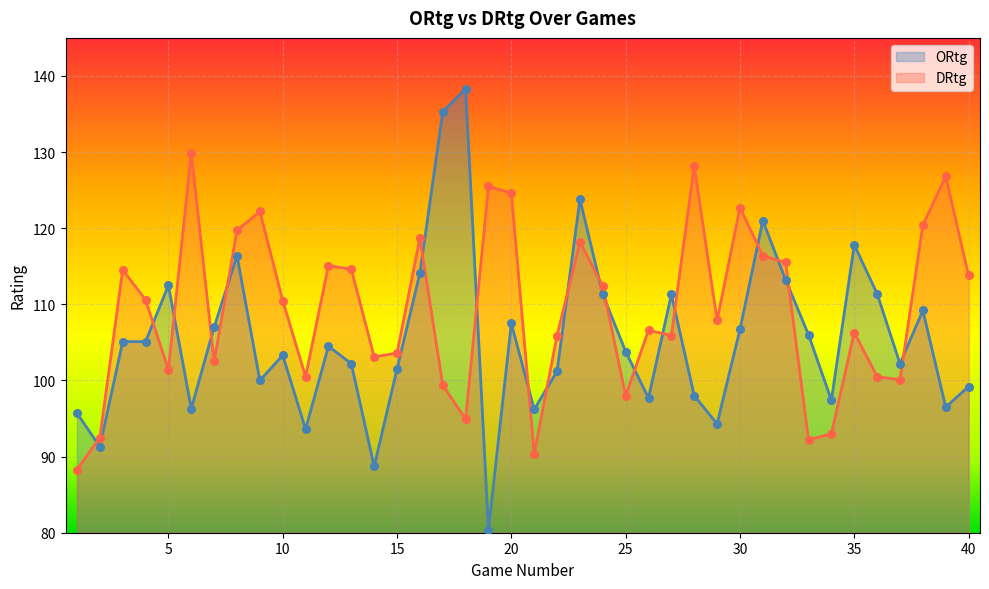

At how many categories does at least one series exceed 119?

13